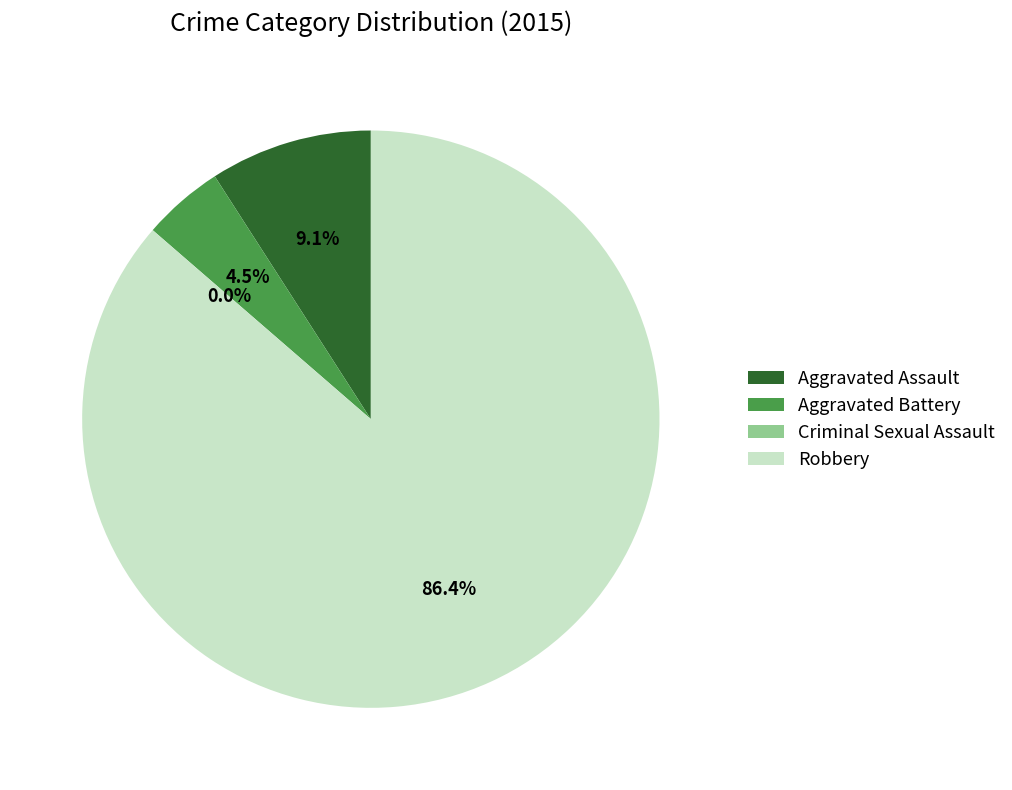

What percentage do Robbery and Criminal Sexual Assault together represent?

86.4%